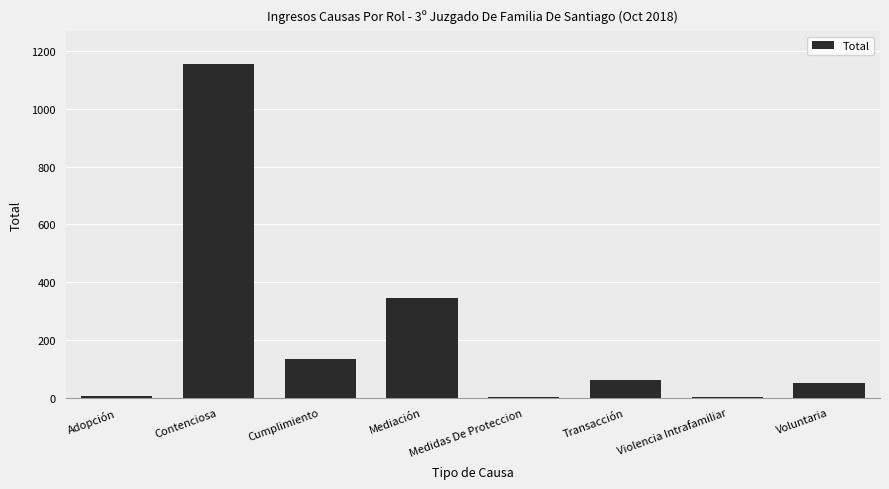

What is the greatest value displayed?

1154